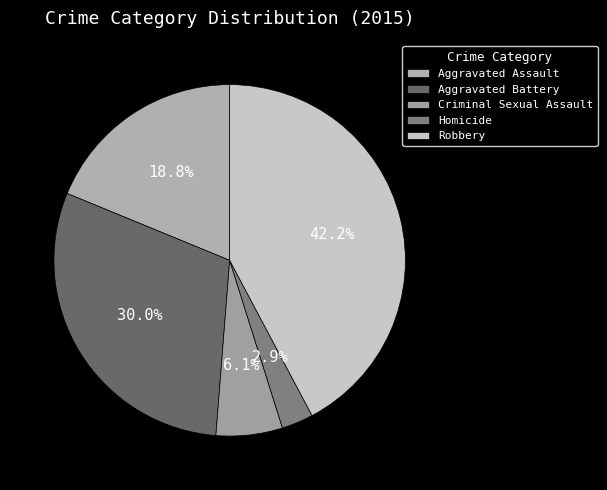

Which category has the biggest portion of the pie?

Robbery